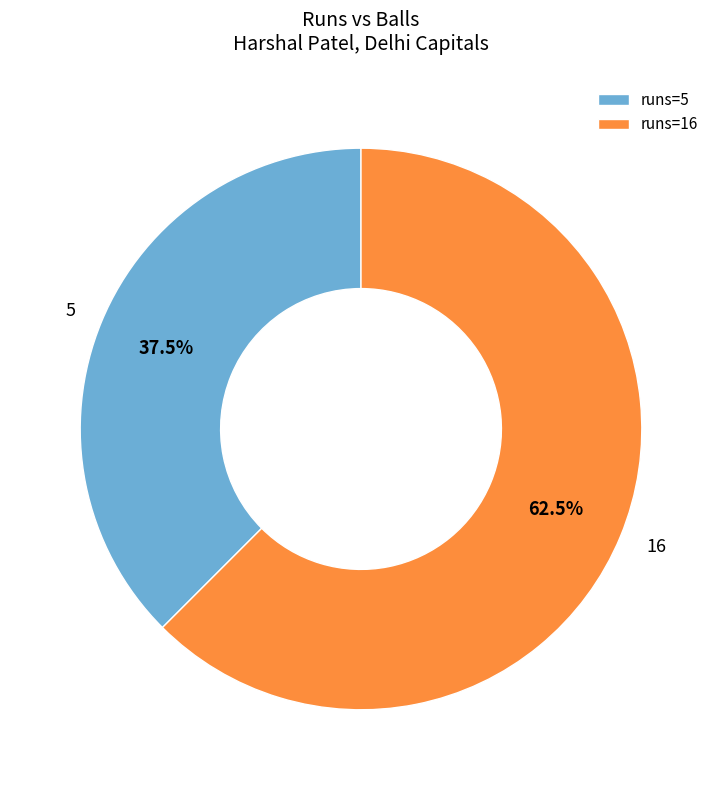

Which category has the biggest portion of the pie?

runs=16